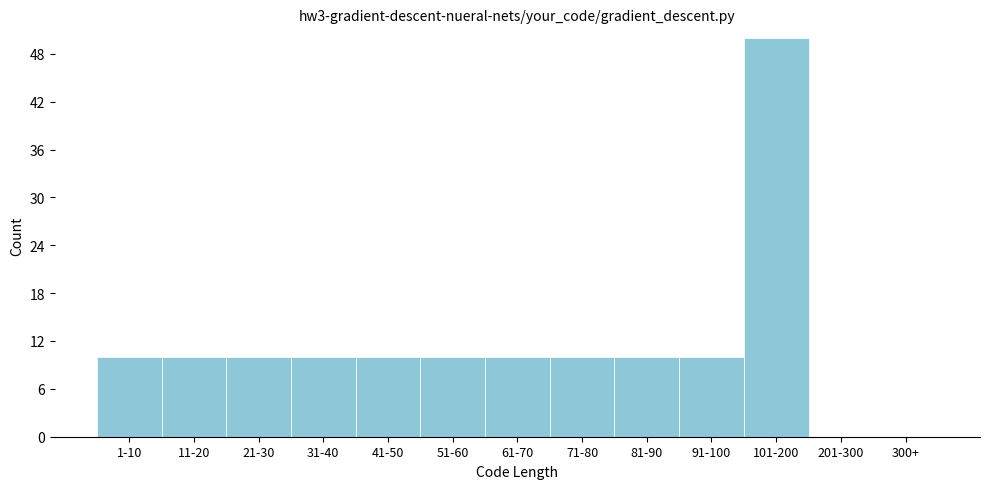

Reading left to right, transcribe all the data shown in this chart.

1-10=10	11-20=10	21-30=10	31-40=10	41-50=10	51-60=10	61-70=10	71-80=10	81-90=10	91-100=10	101-200=50	201-300=0	300+=0